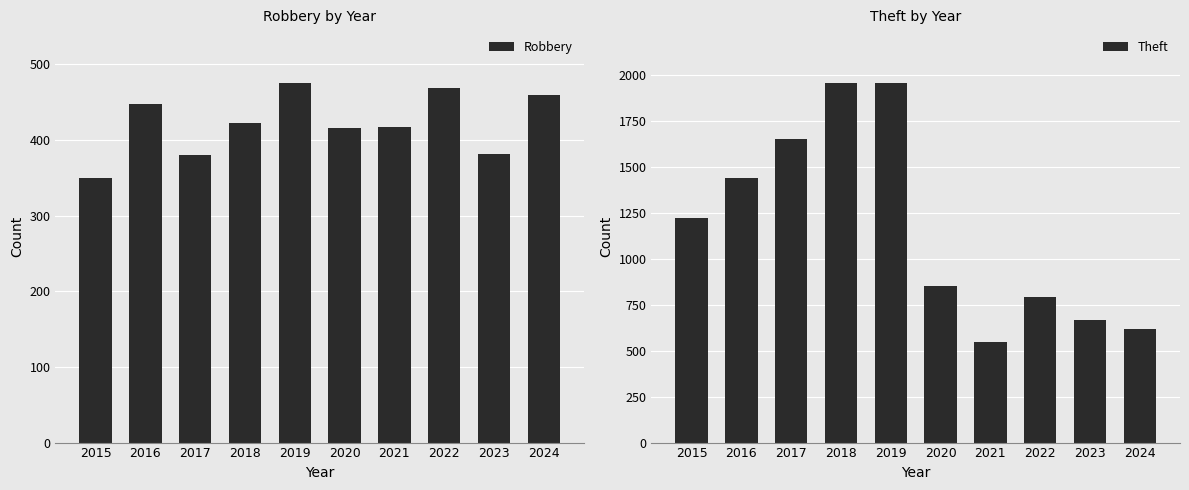

How many values in the Theft series exceed 1224?

4